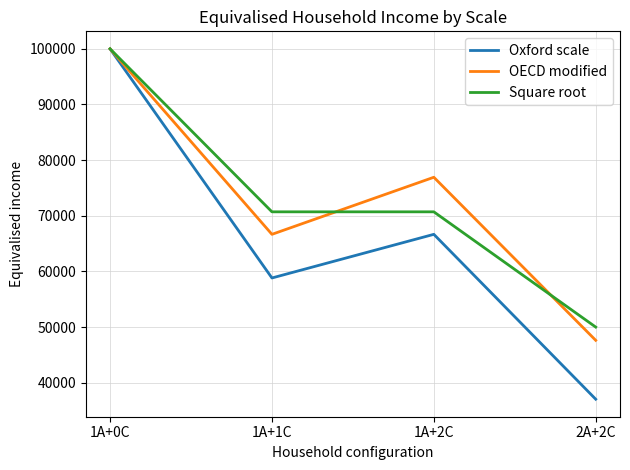

Between 1A+0C and 2A+2C, which series saw the biggest shift?

Oxford scale